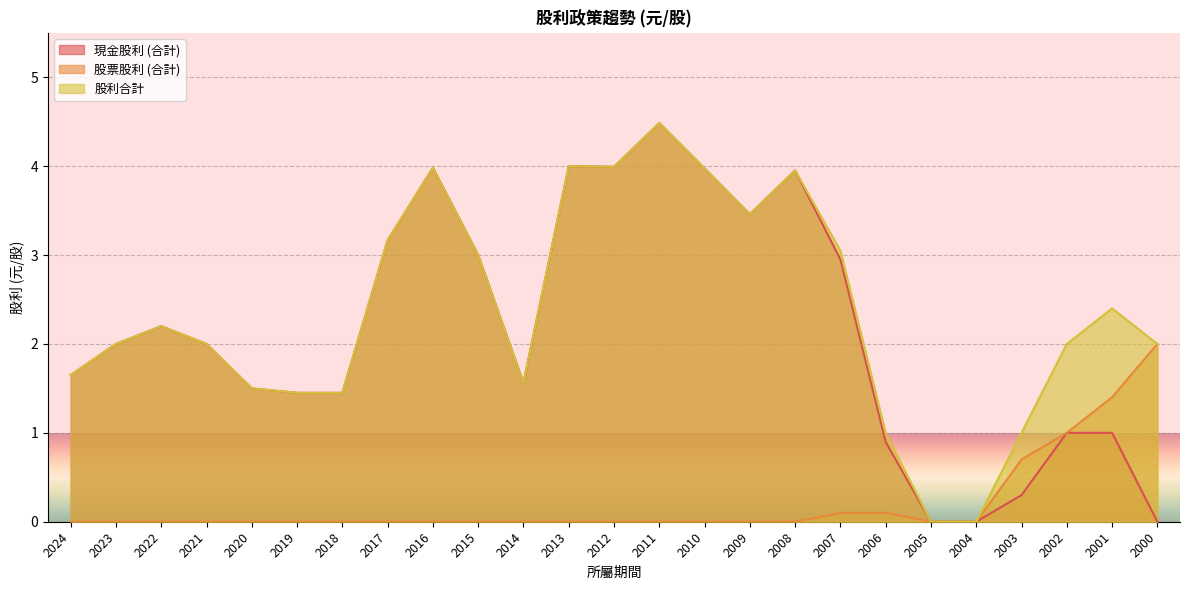

The 股票股利 (合計) series shows 0.0 at 2010. True or false?

True